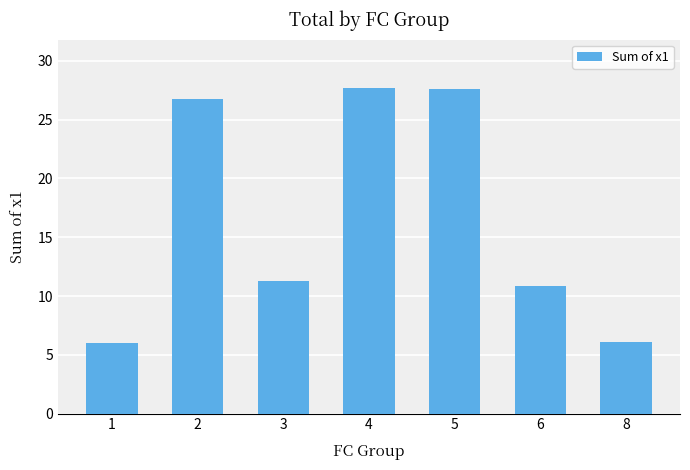

Is it true that the value at 6 is 5.0?

False